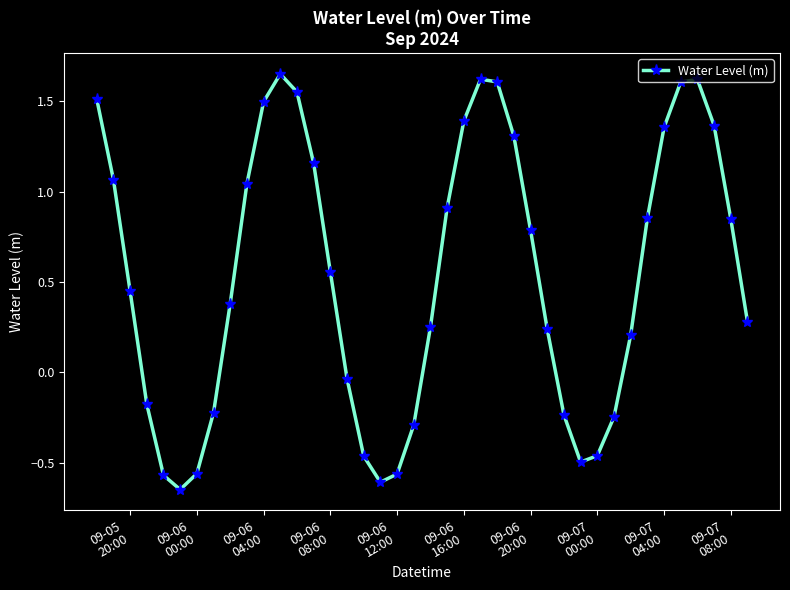

What is the difference between the maximum and minimum values?

2.3